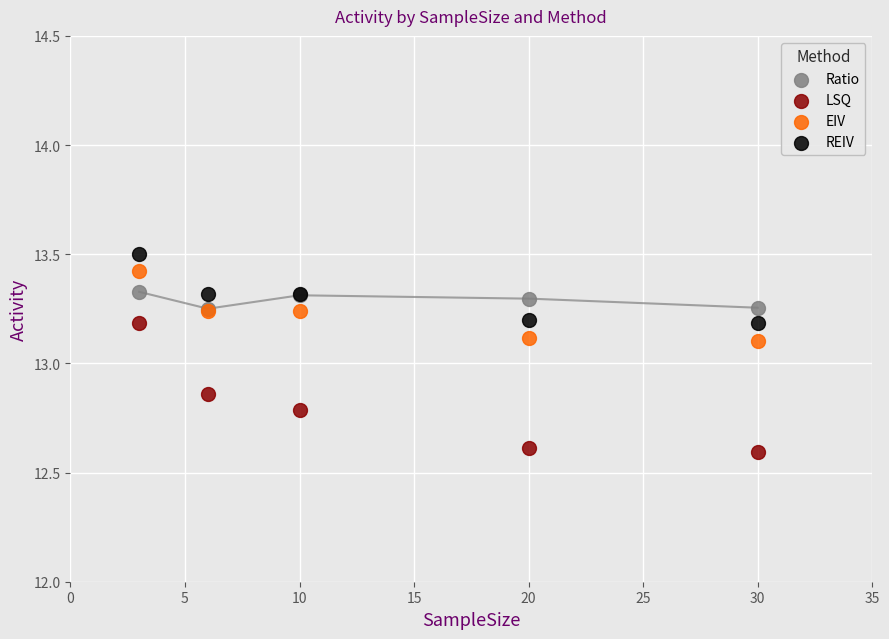

Which series reaches the minimum Y coordinate?

LSQ